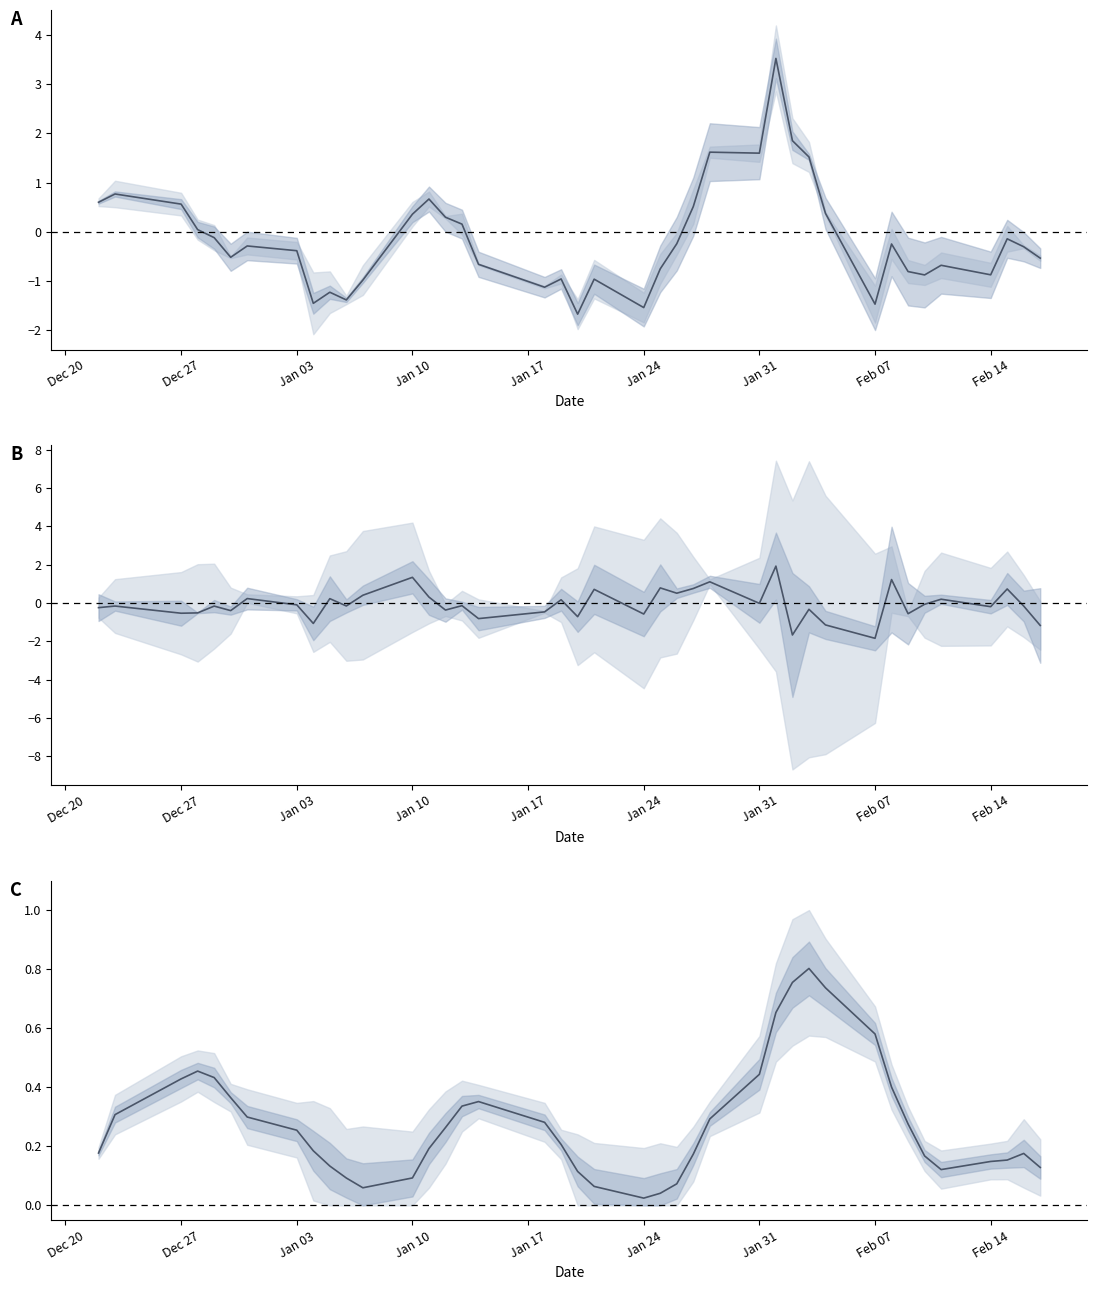

What is the sum of all Returns values?

-5.8